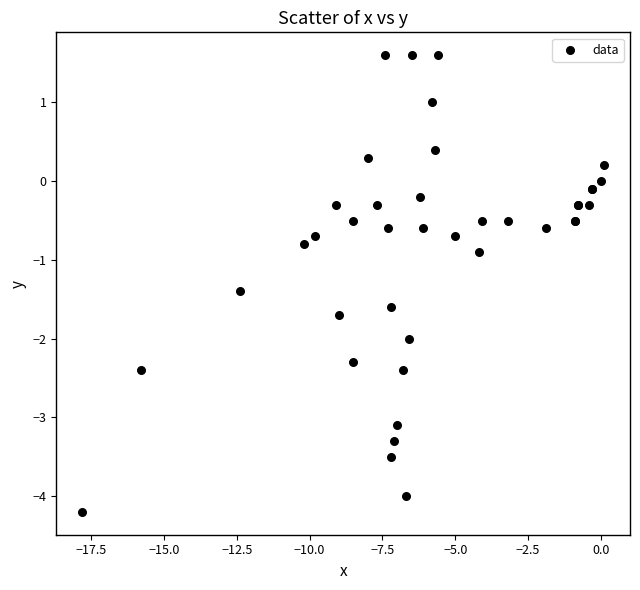

What Y value in the scatter plot is closest to -1?

-0.9